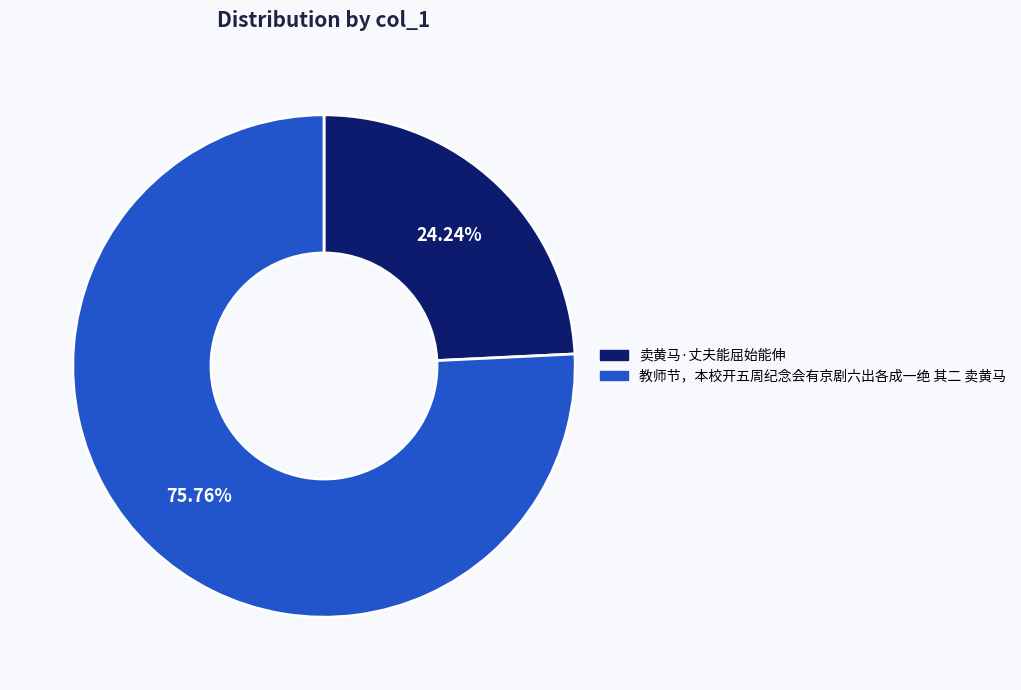

Is it true that 教师节，本校开五周纪念会有京剧六出各成一绝 其二 卖黄马 is 76% of the pie?

True